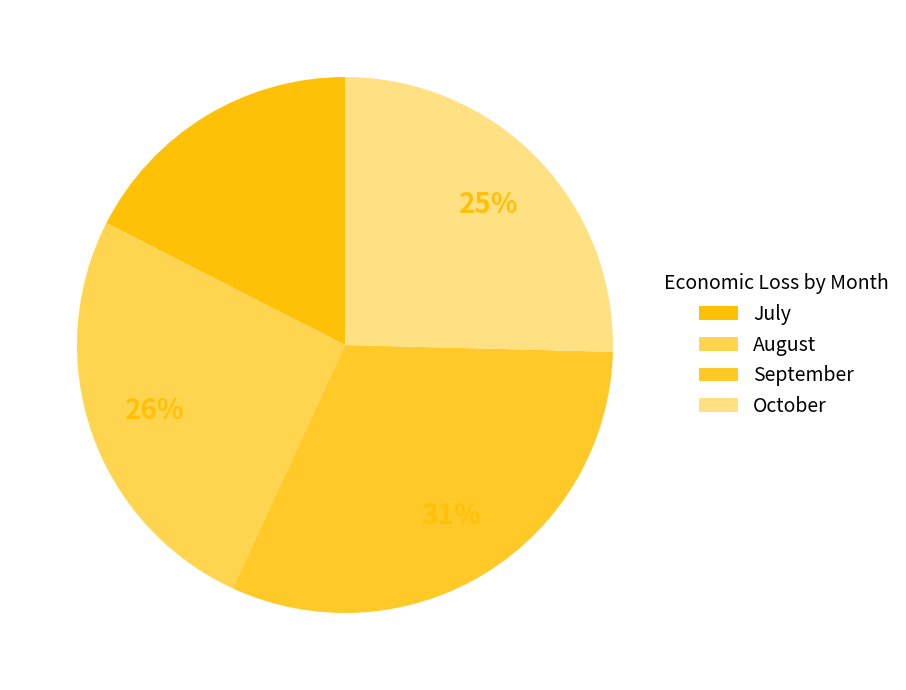

How many segments does this pie chart have?

4